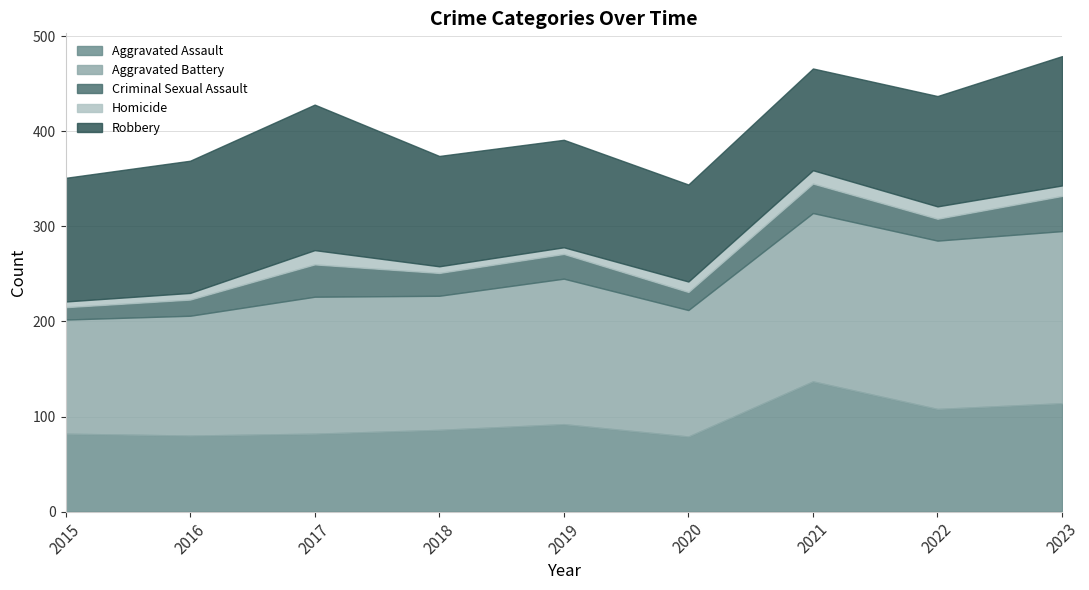

True or false: Criminal Sexual Assault and Homicide intersect in this chart.

False